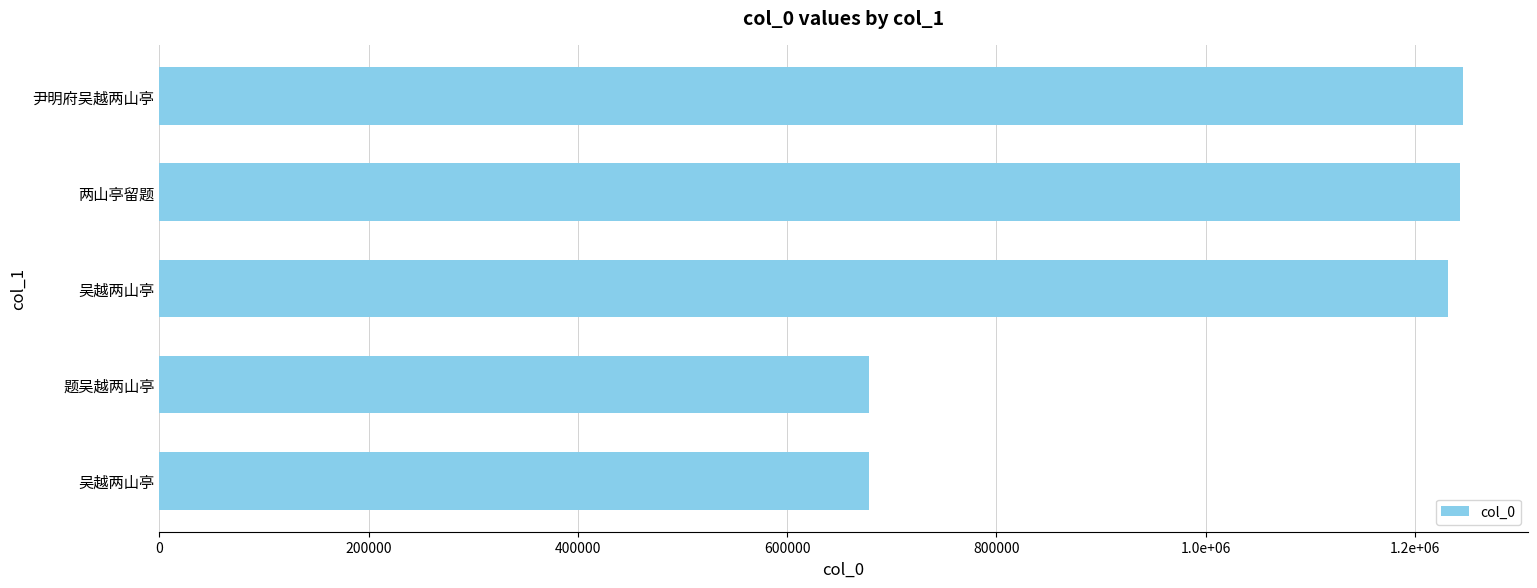

Does the chart contain stacked bars?

No